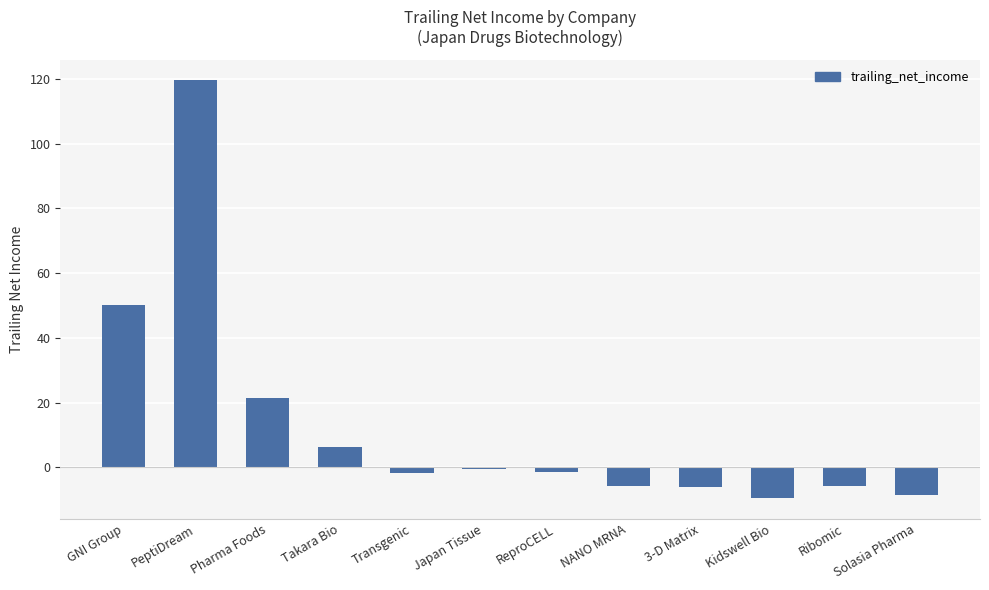

How many series are shown in this chart?

1